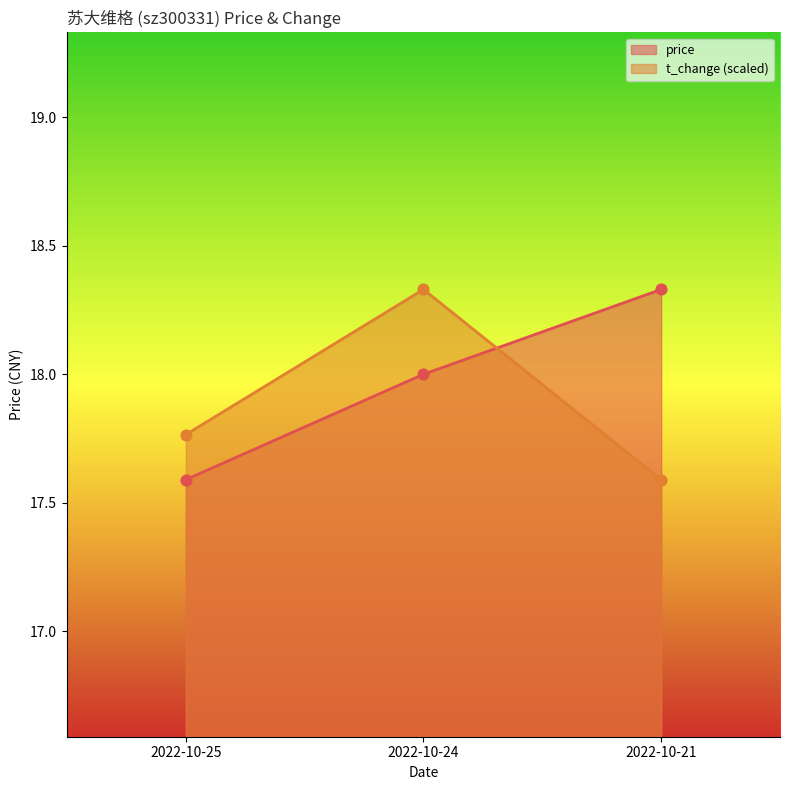

At how many categories does at least one series exceed 18?

2